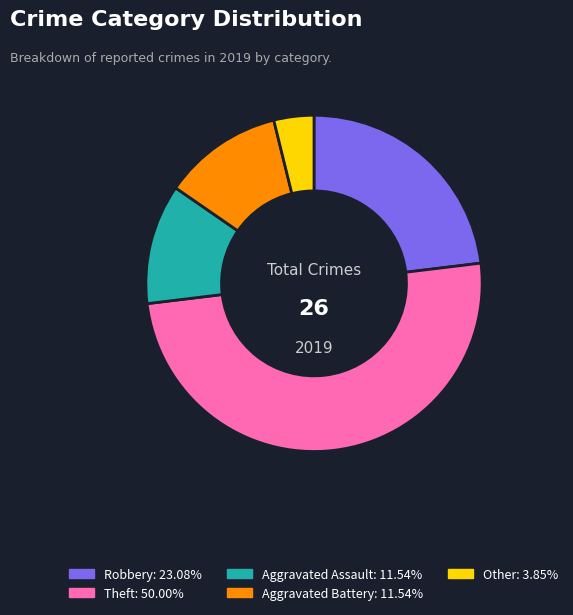

Combined, do Aggravated Assault: 11.54% and Other: 3.85% account for over 50%?

No